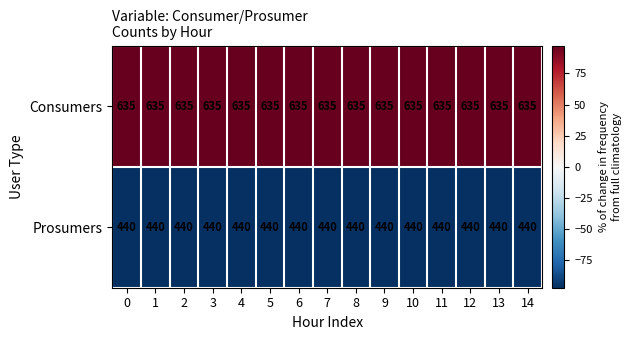

Rank the series by their maximum value, from highest to lowest.

Consumers, Prosumers